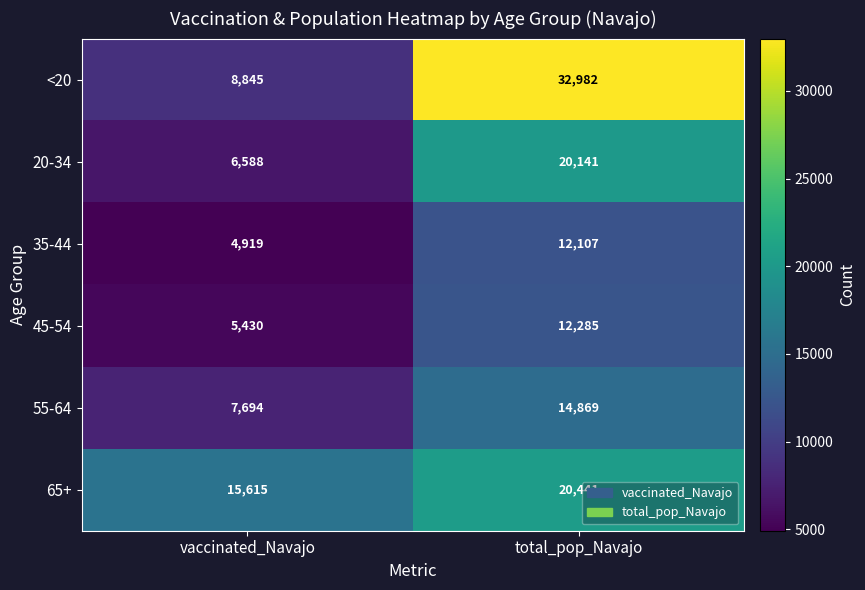

Is the value of 45-54 at vaccinated_Navajo greater than the value of 55-64 at vaccinated_Navajo?

No